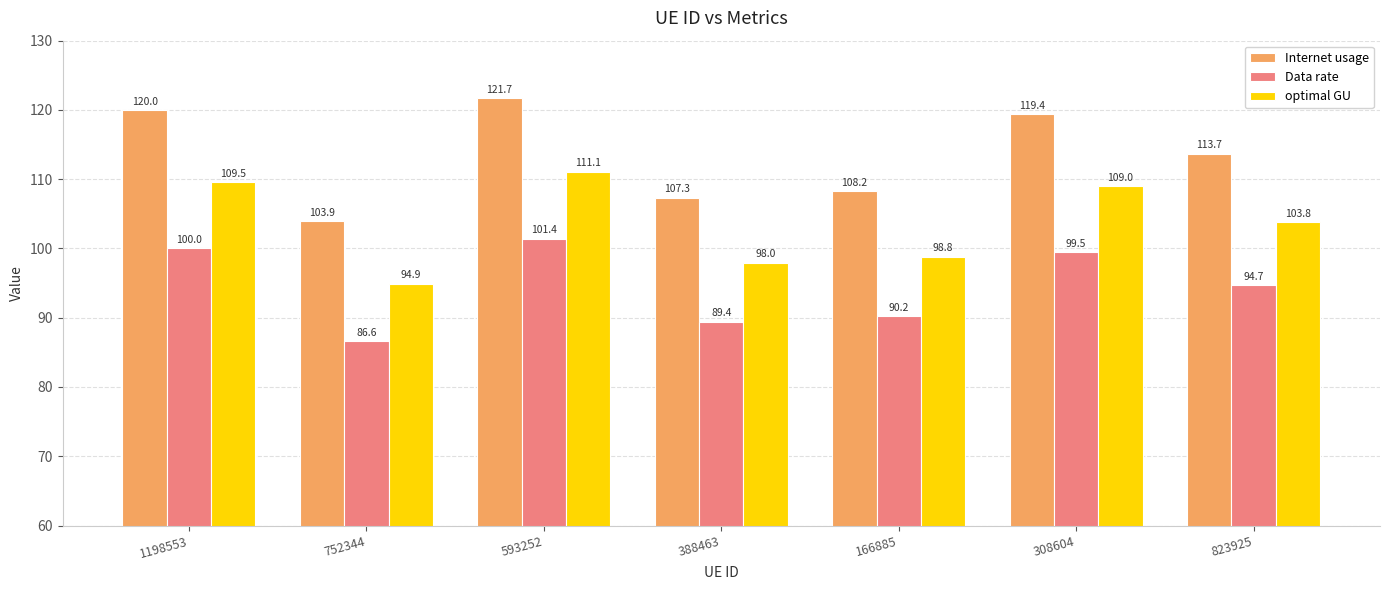

Reading left to right, transcribe all the data shown in this chart.

Internet usage: 1198553=120.0	752344=103.9	593252=121.7	388463=107.3	166885=108.2	308604=119.4	823925=113.7
Data rate: 1198553=100.0	752344=86.6	593252=101.4	388463=89.4	166885=90.2	308604=99.5	823925=94.7
optimal GU: 1198553=109.5	752344=94.9	593252=111.1	388463=98.0	166885=98.8	308604=109.0	823925=103.8